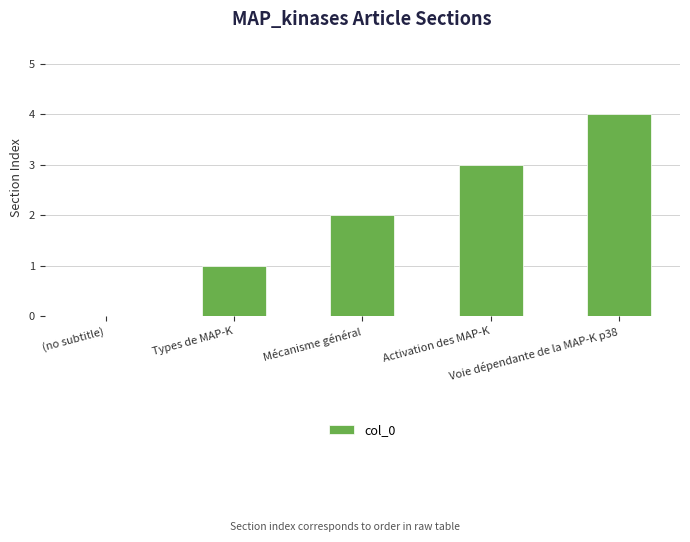

What is the greatest value displayed?

4